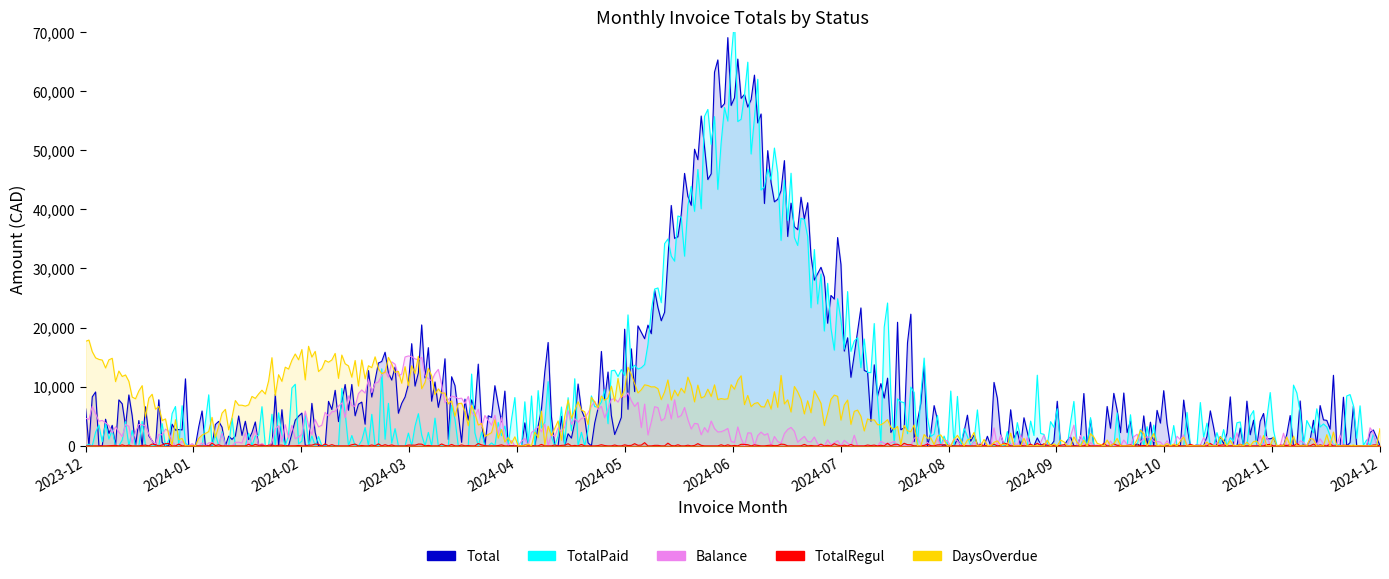

At which category does the chart reach its minimum across all series?

2024-01